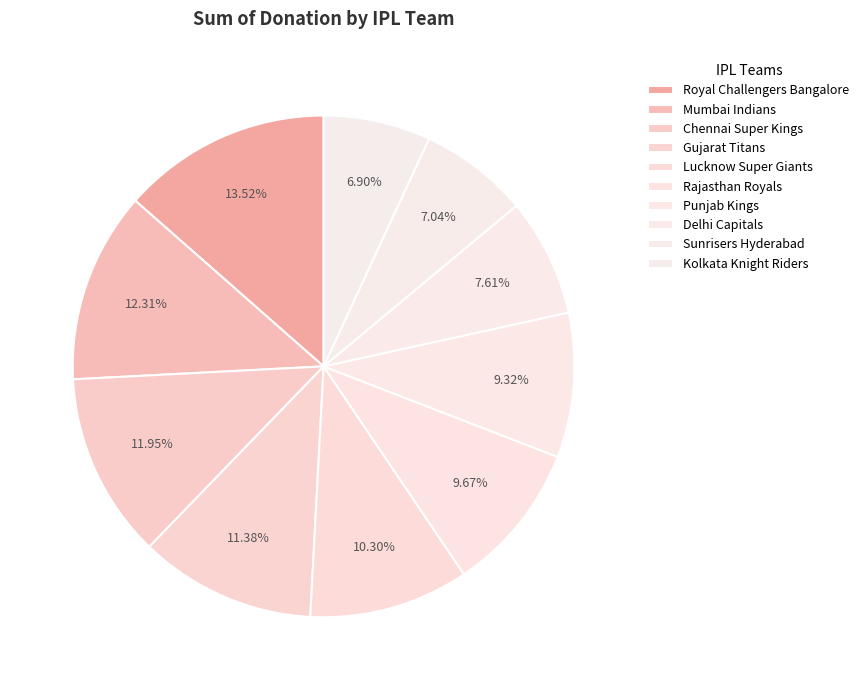

How many segments does this pie chart have?

10